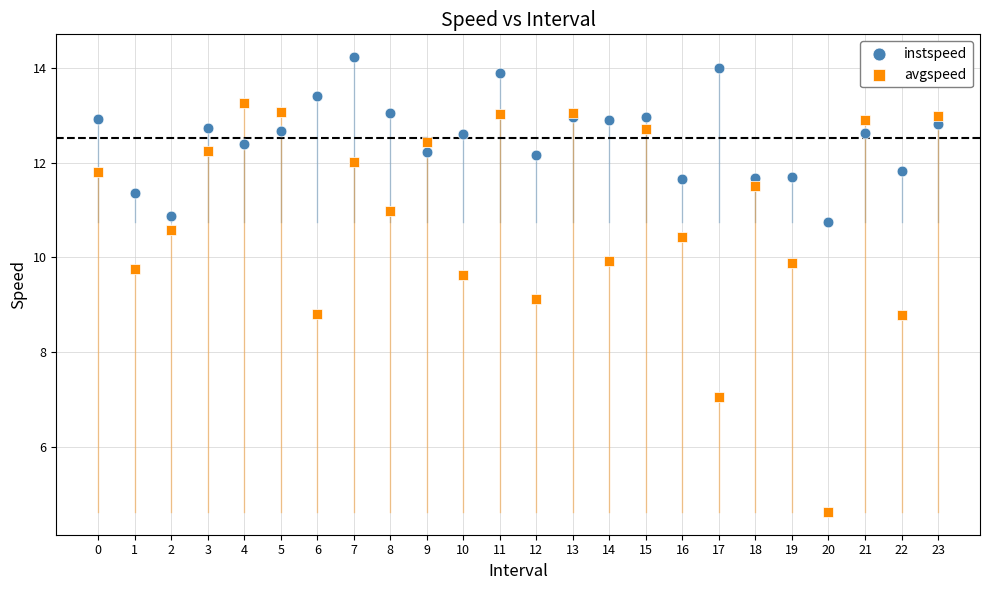

Which series reaches the minimum Y coordinate?

avgspeed